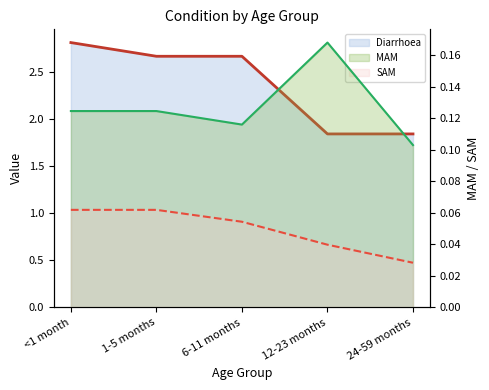

Is it true that SAM equals 0.1 at 12-23 months?

False